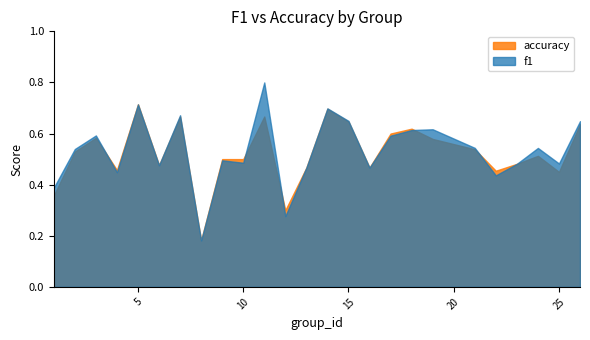

What is the maximum value for f1?

0.8